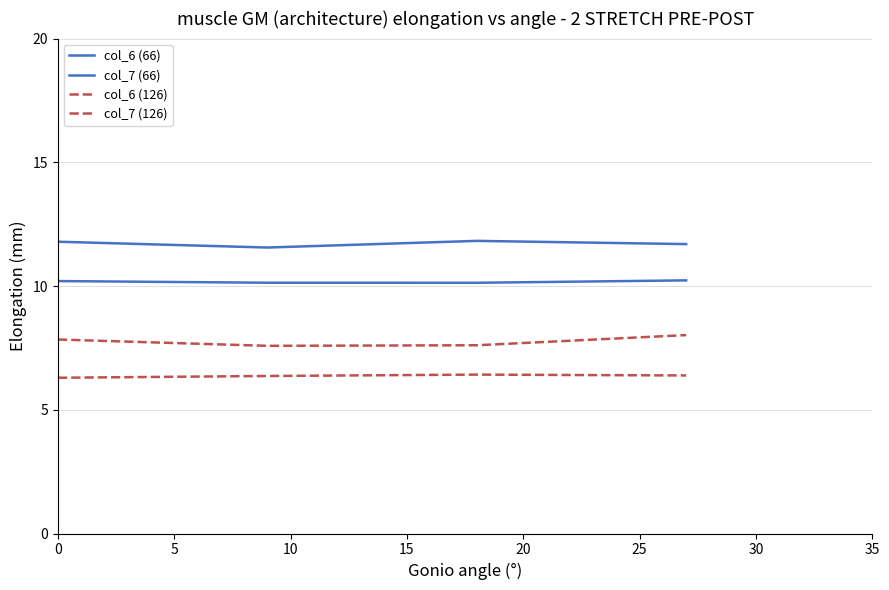

Reading left to right, extract all data points from this chart.

col_6 (66): 10.2	10.1	10.1	10.2
col_7 (66): 11.8	11.6	11.8	11.7
col_6 (126): 6.3	6.4	6.4	6.4
col_7 (126): 7.8	7.6	7.6	8.0